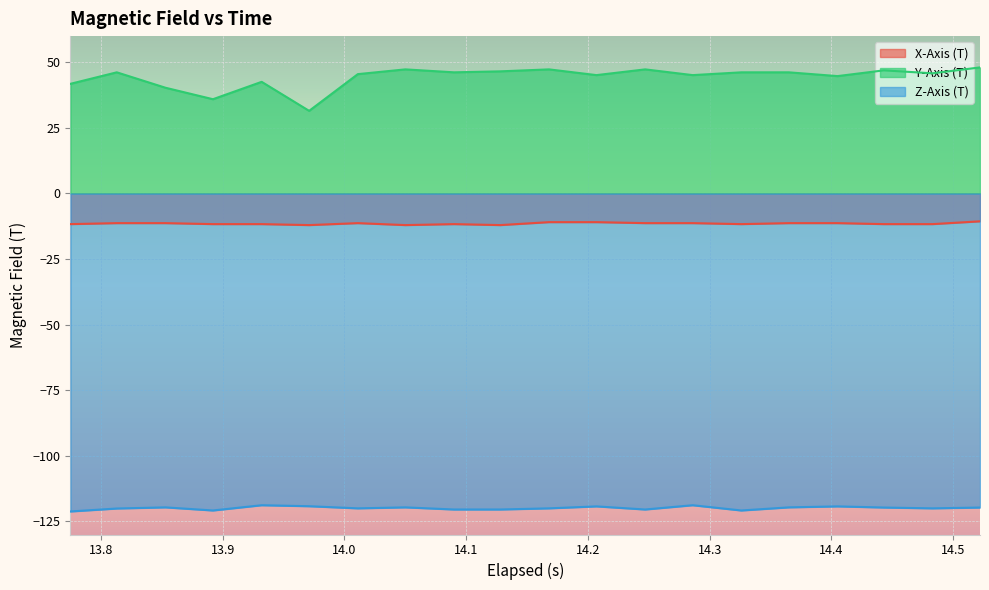

True or false: X-Axis (T) and Y-Axis (T) intersect in this chart.

False